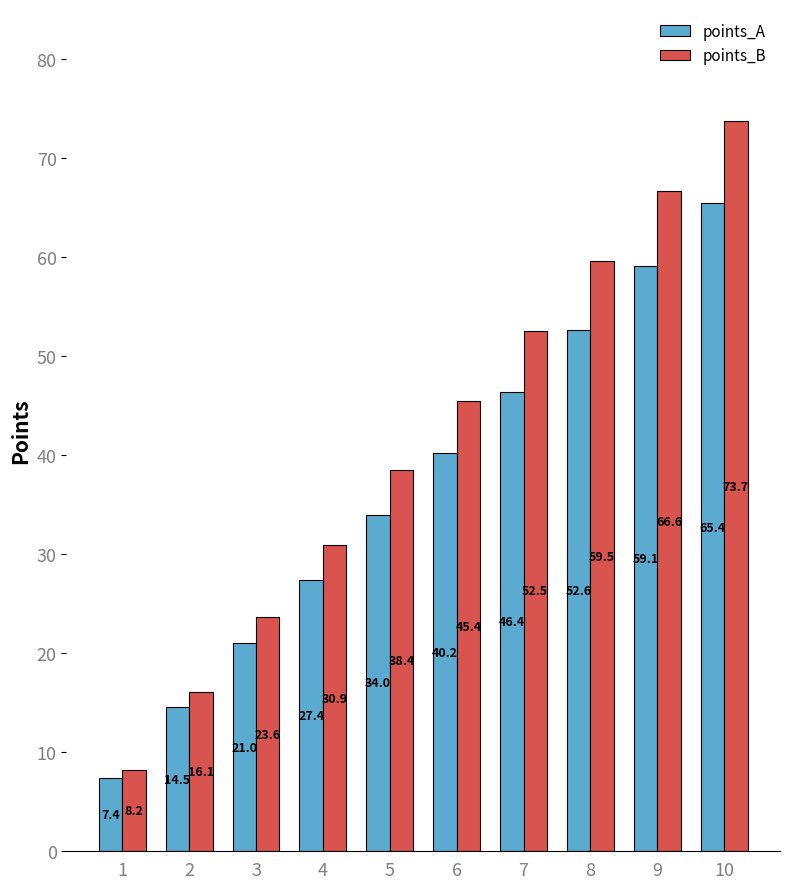

What is the average value of the points_A series?

36.8